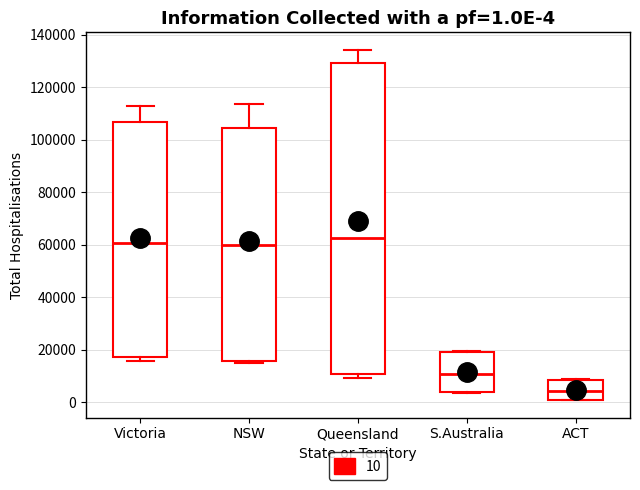

Which box has the lowest median line?

ACT